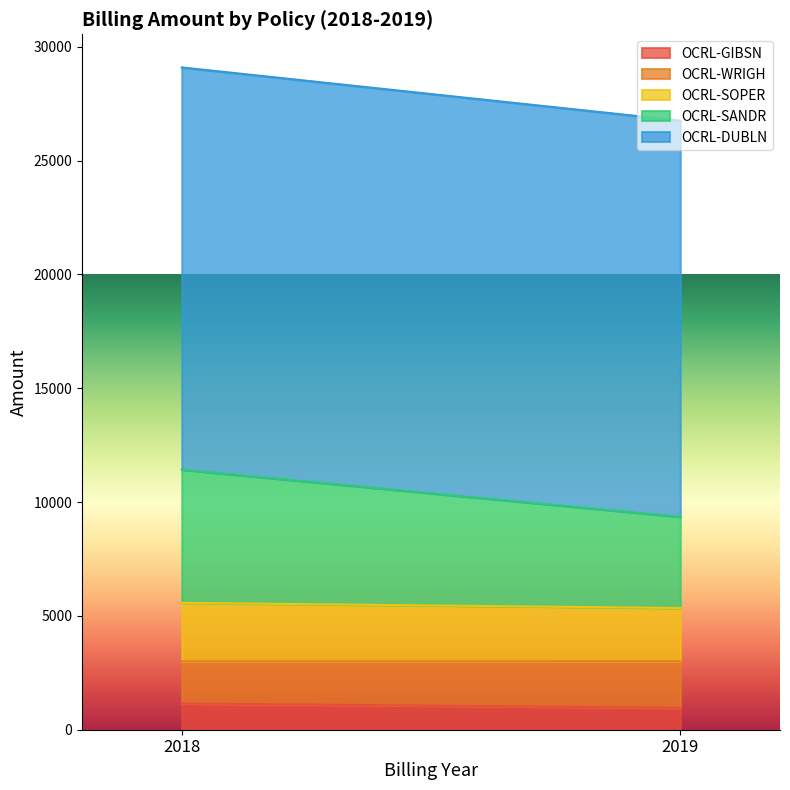

Is the value of OCRL-SOPER at 2019 greater than the value of OCRL-DUBLN at 2019?

No